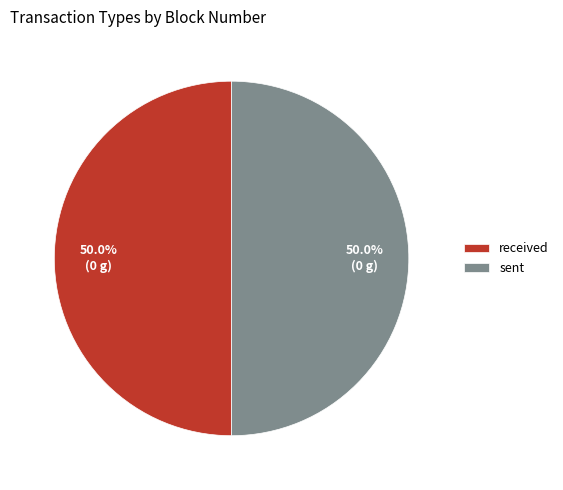

How many slices are in this pie chart?

2